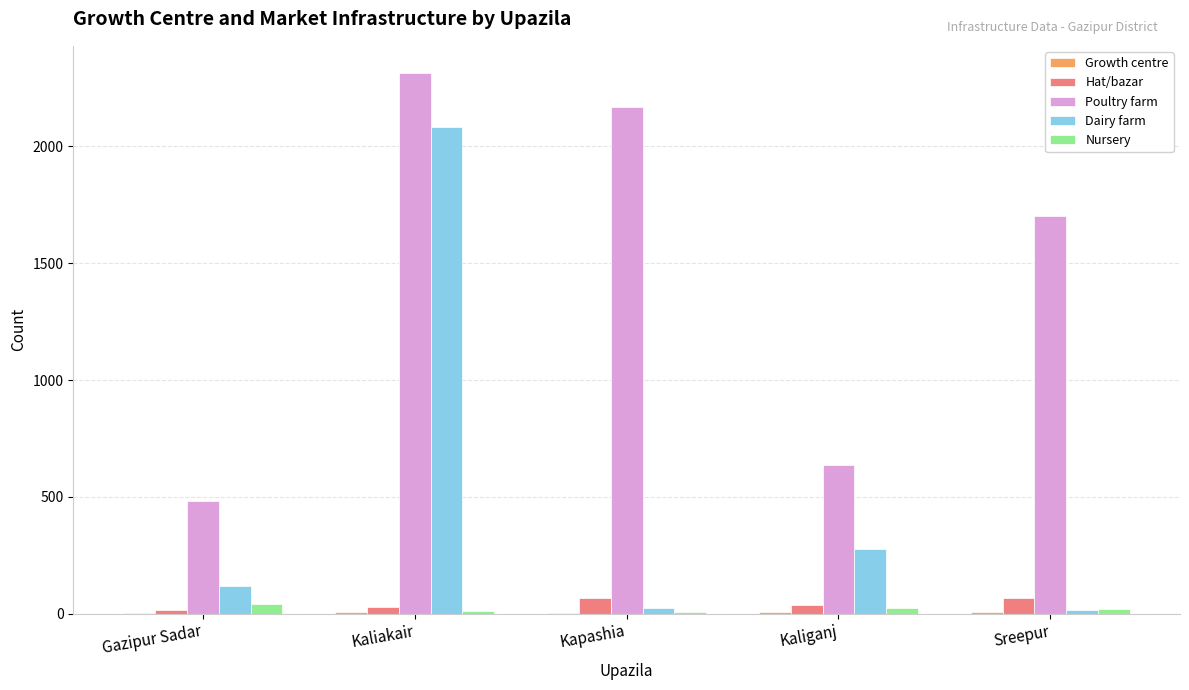

Where is Poultry farm nearest to the value 1399?

Sreepur